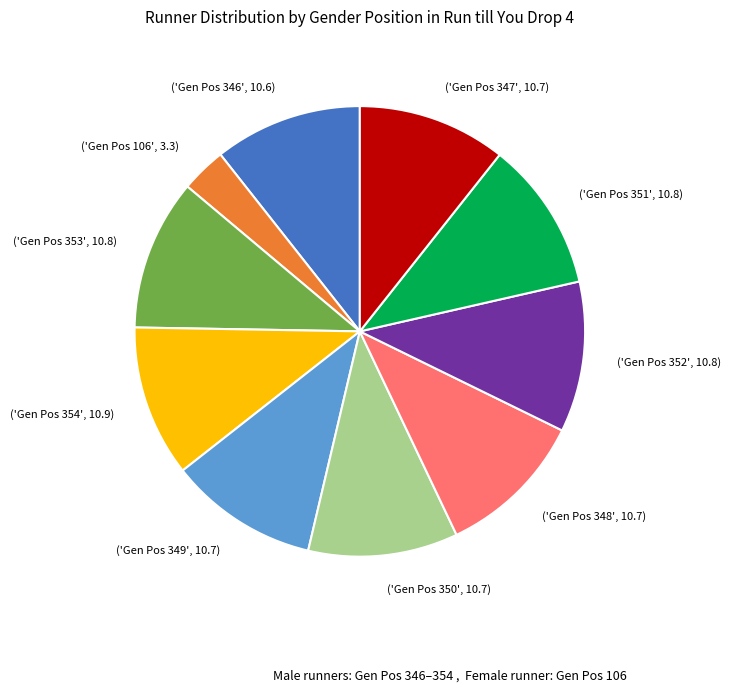

Is there any slice that represents more than half of the pie?

No